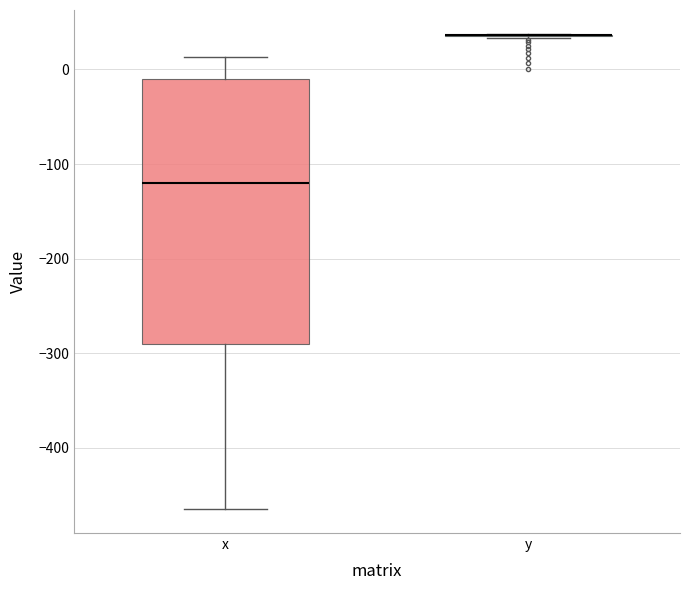

Comparing the boxes themselves (not the whiskers), which one is the tallest?

x